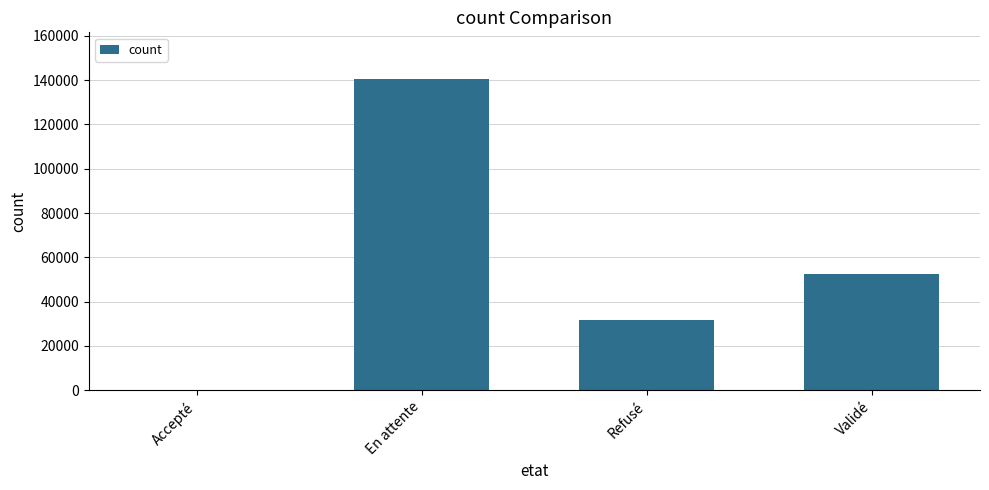

At which label is the value closest to 70259?

Validé